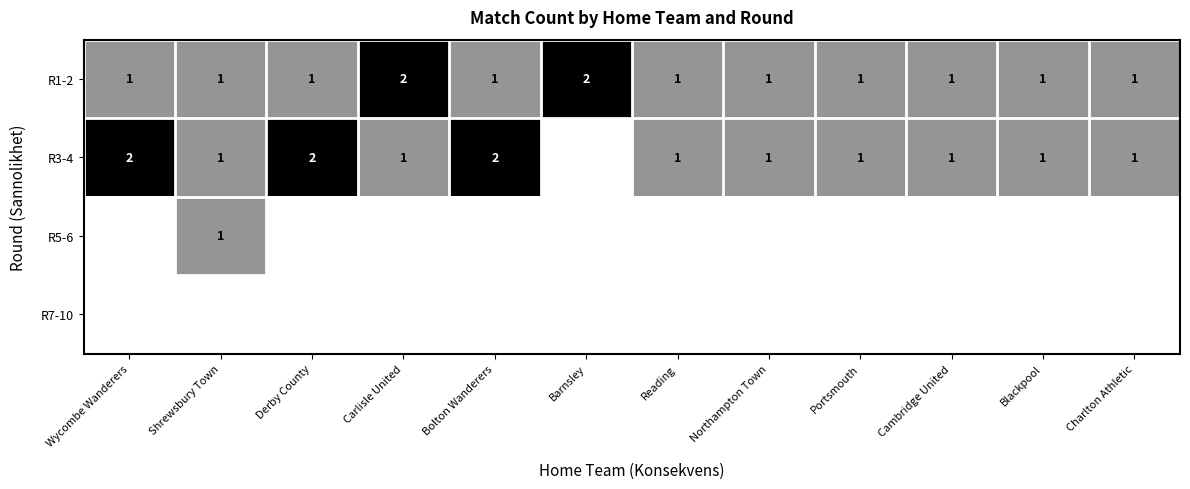

The R3-4 series shows 0 at Derby County. True or false?

False